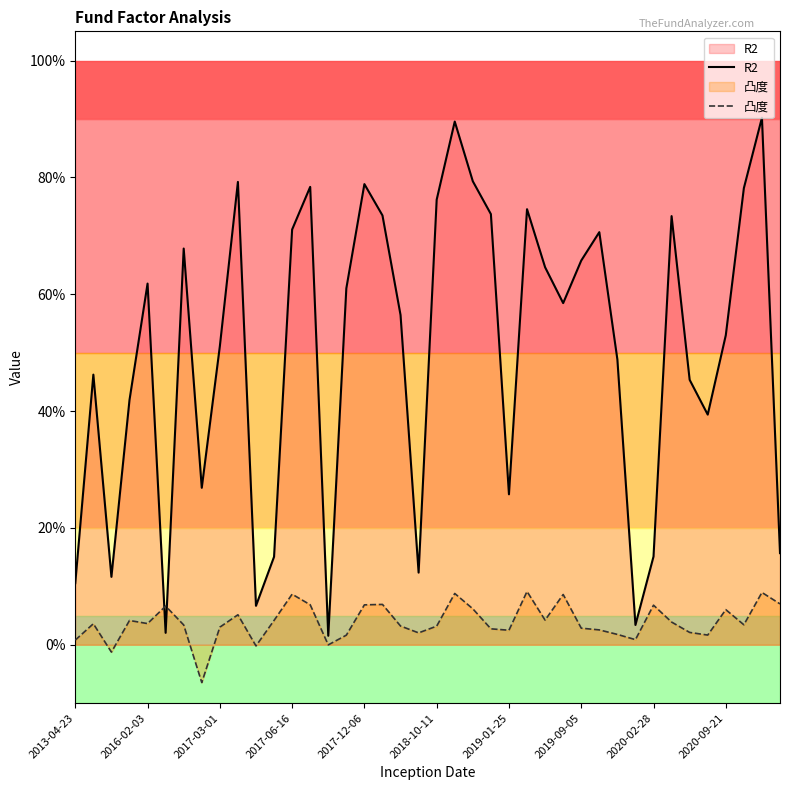

After their last crossing, which series has the higher values: R2 or 凸度?

R2